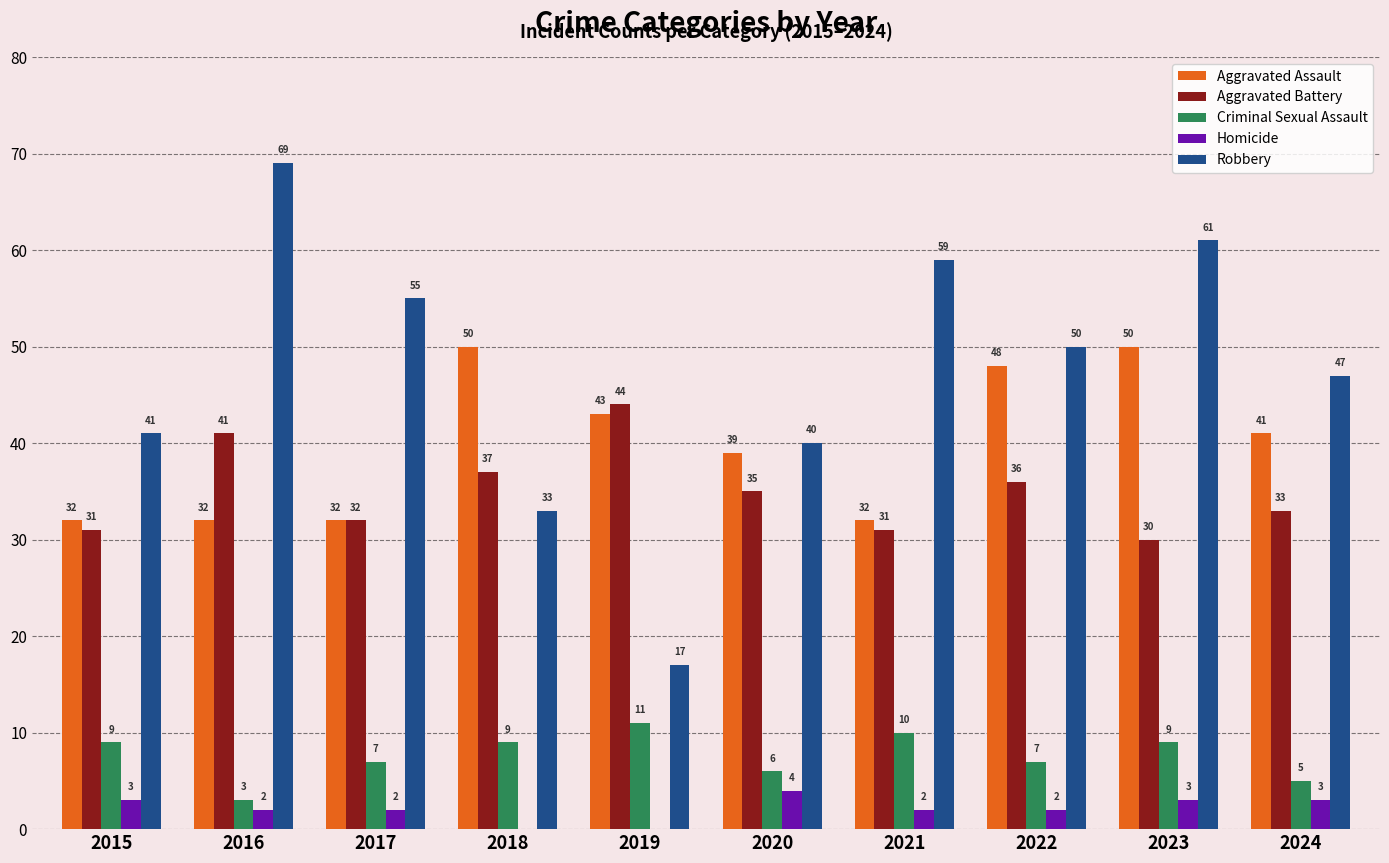

What is the sum of the Robbery values at 2022 and 2017?

105